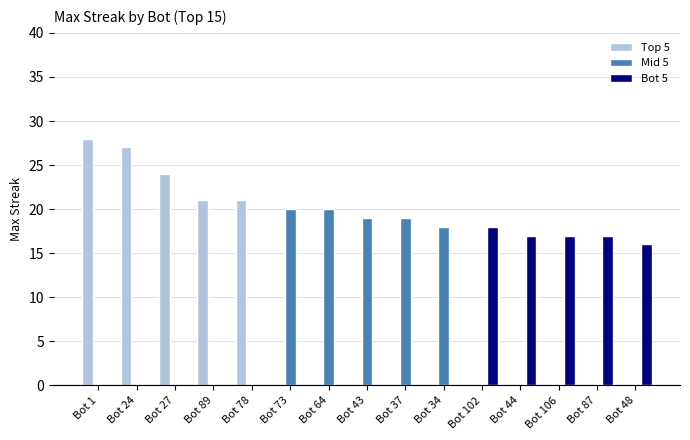

Which series has the widest spread of values?

Top 5